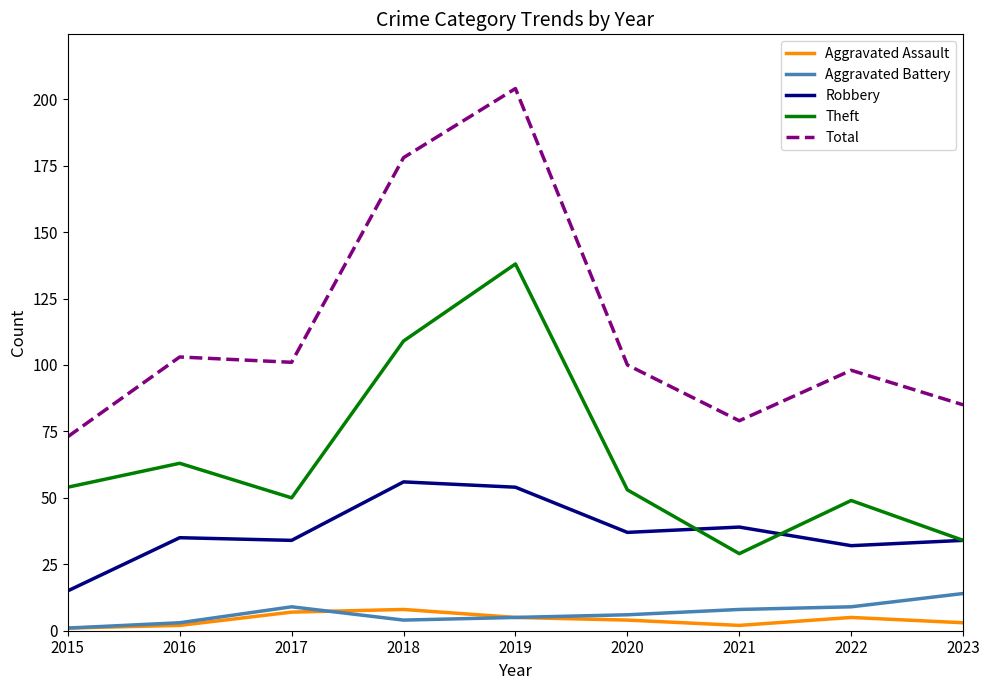

True or false: Aggravated Battery has a value of 7 at 2023.

False